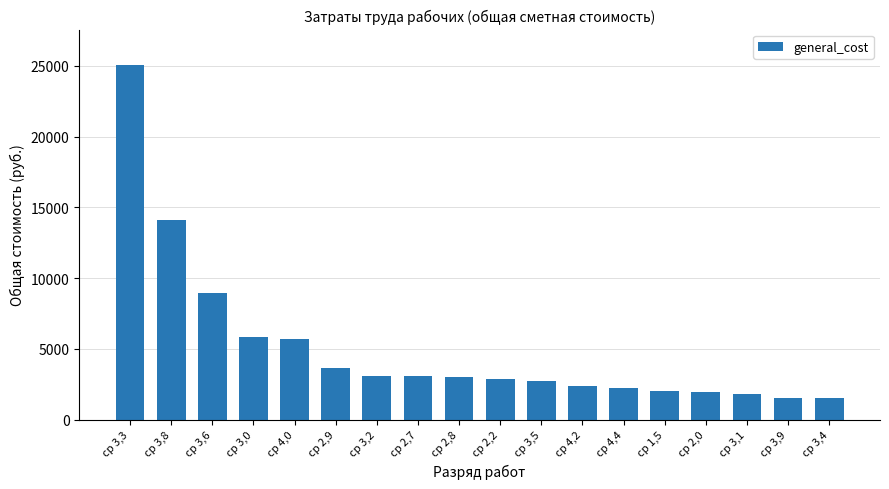

What is the change in value from ср 3,5 to ср 1,5?

-686.8